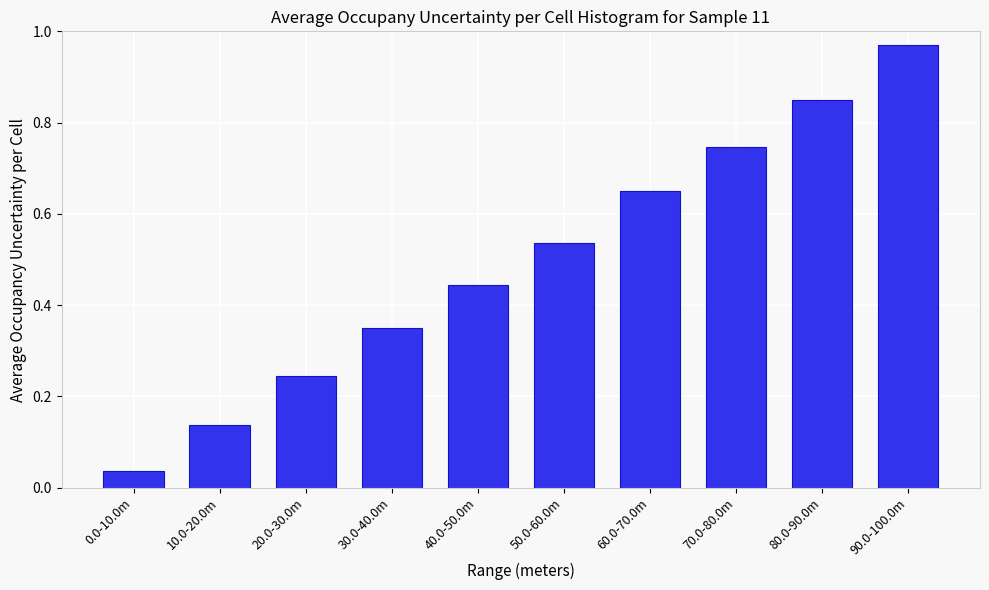

The chart shows a value of 0.2 at 30.0-40.0m. True or false?

False